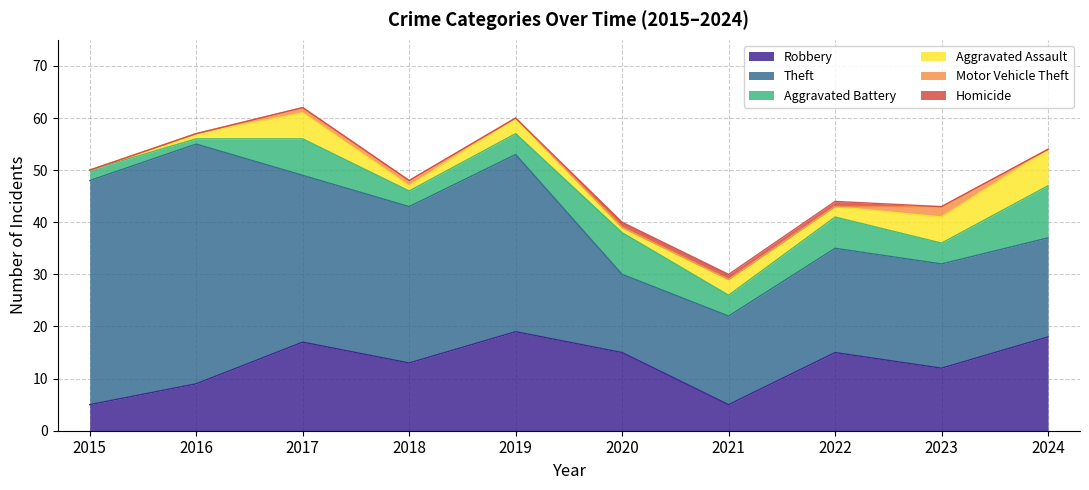

Read the Aggravated Assault value at 2023.

5